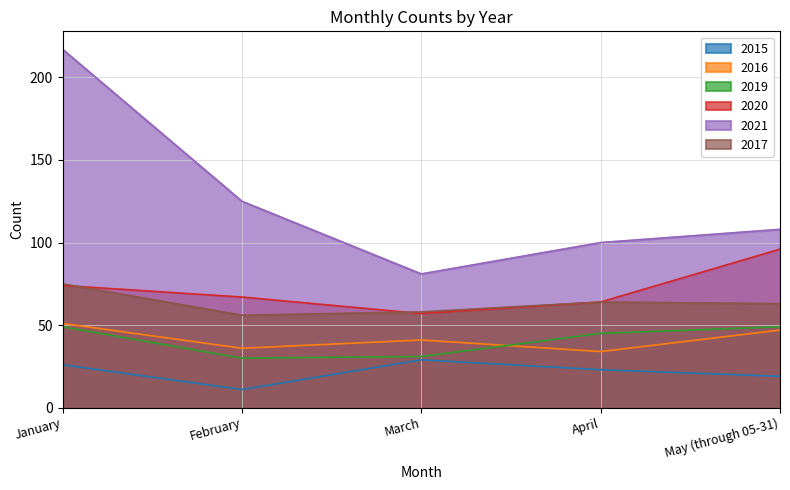

What is the average value of the 2019 series?

41